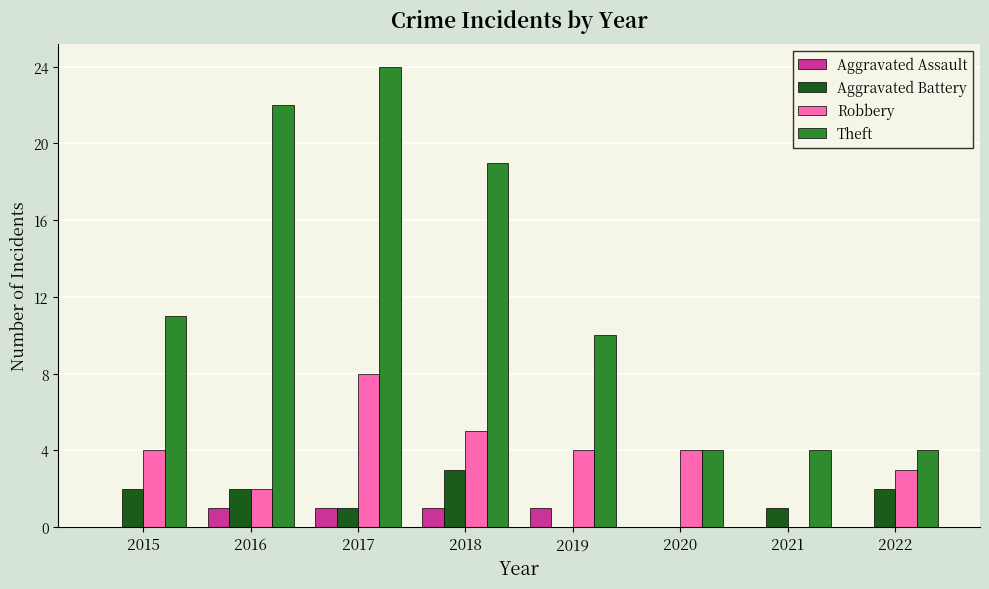

Reading left to right, list all the values displayed in this chart.

Aggravated Assault: 0	1	1	1	1	0	0	0
Aggravated Battery: 2	2	1	3	0	0	1	2
Robbery: 4	2	8	5	4	4	0	3
Theft: 11	22	24	19	10	4	4	4